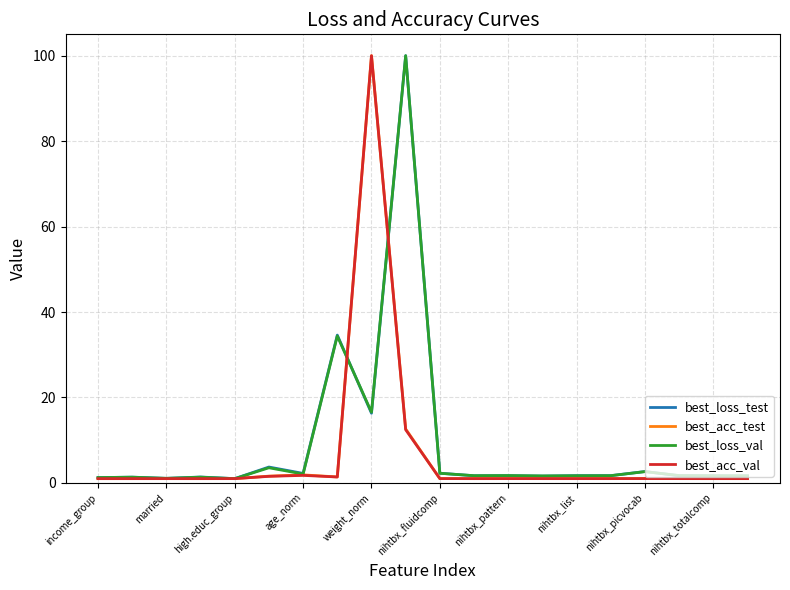

What is the difference between the maximum and minimum values in the best_acc_val series?

99.0